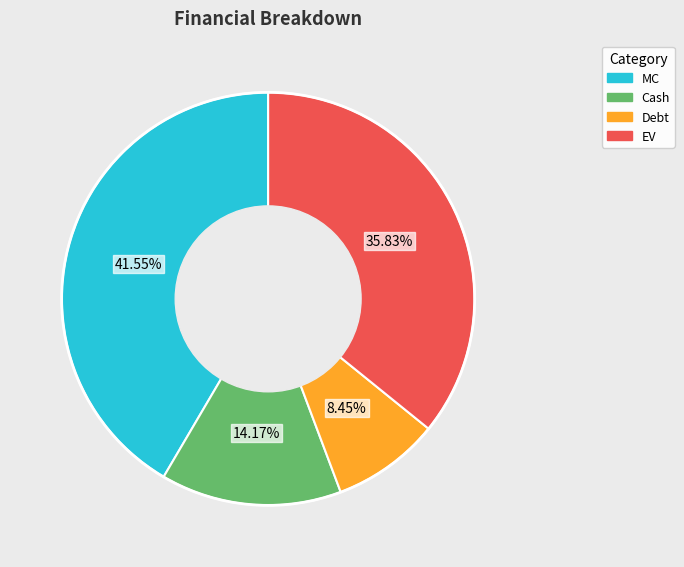

To the nearest percent, what portion does Debt represent?

8%